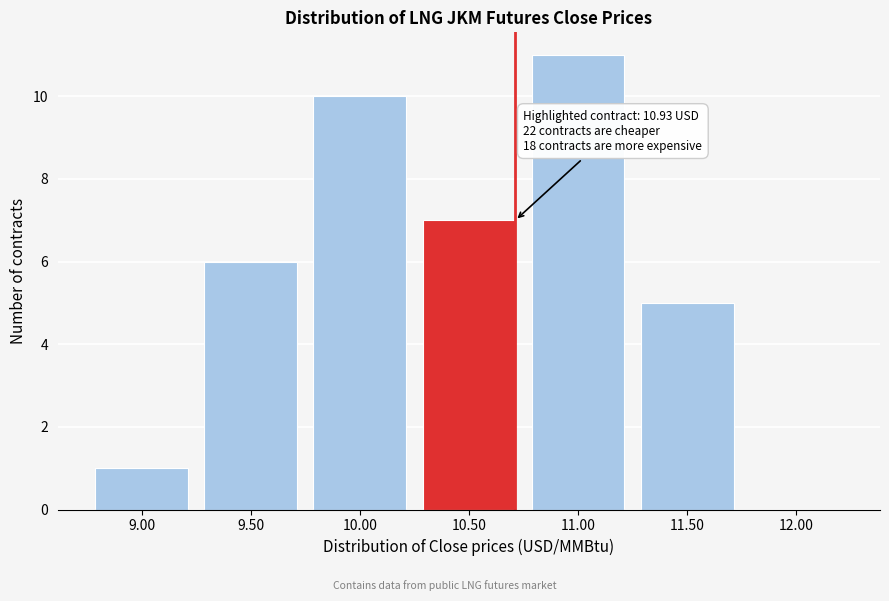

Reading left to right, extract all data points from this chart.

9.00=1	9.50=6	10.00=10	10.50=7	11.00=11	11.50=5	12.00=0